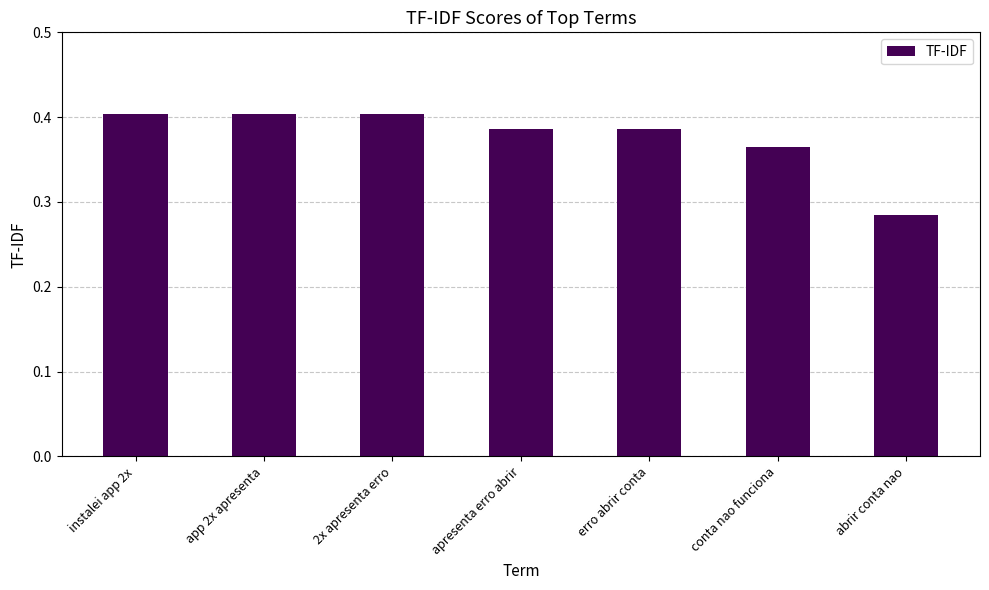

Does the chart contain stacked bars?

No